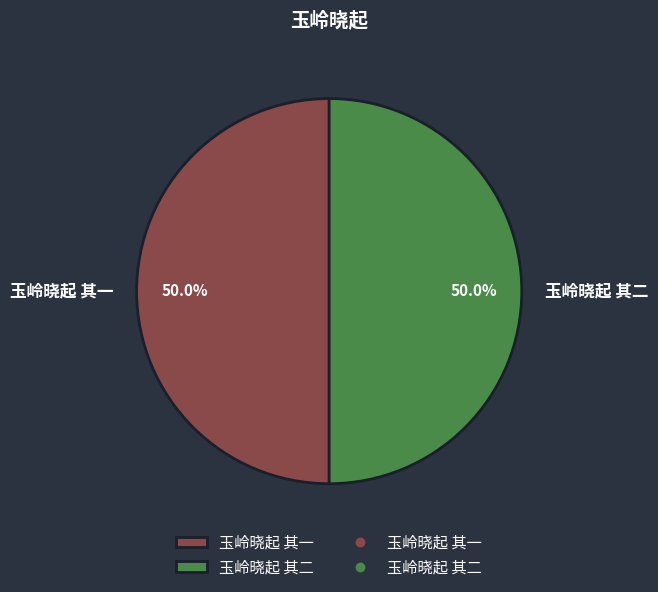

Approximately how many times larger is the value at 玉岭晓起 其一 compared to 玉岭晓起 其二?

1.0